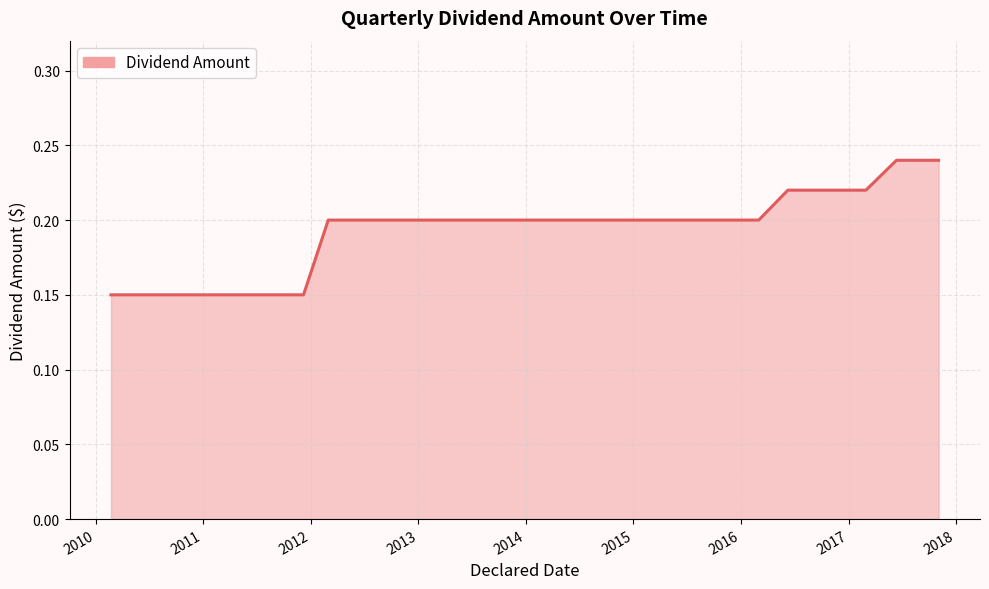

How many lines are shown in the chart?

1